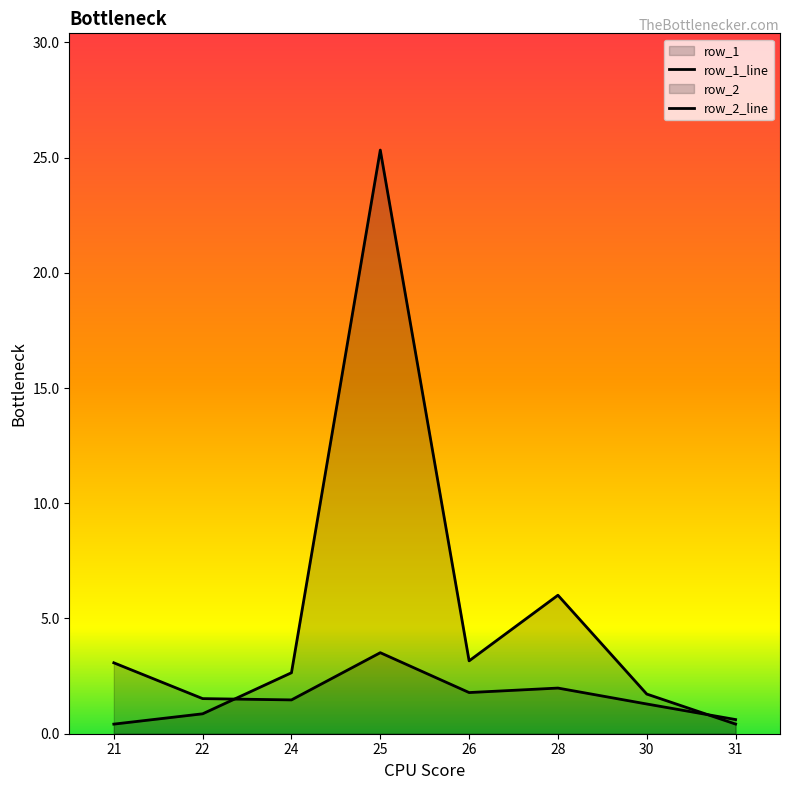

What are all the series names shown in the legend?

row_1, row_2